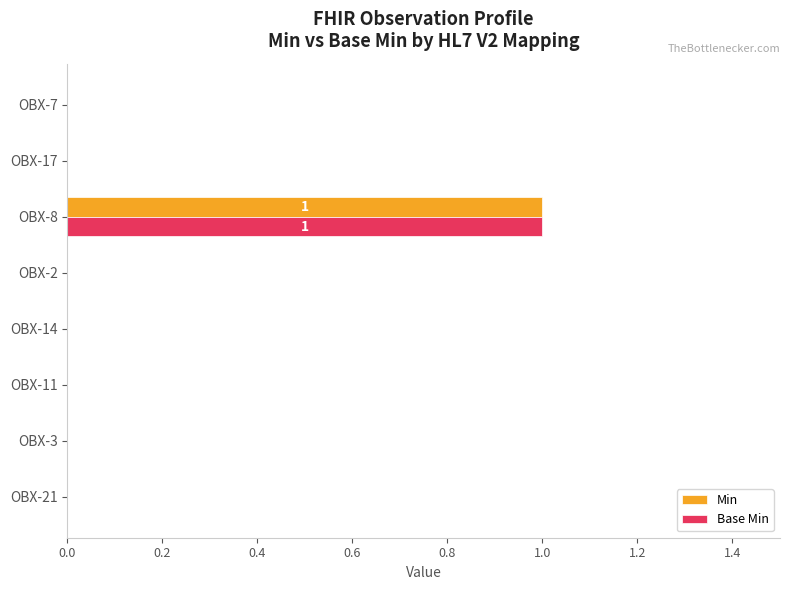

The value of Min at OBX-7 is 1. True or false?

False